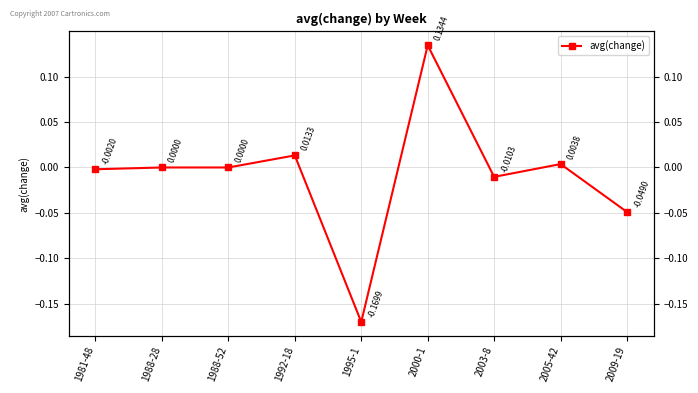

True or false: the data has more than 0 interior local peaks.

True